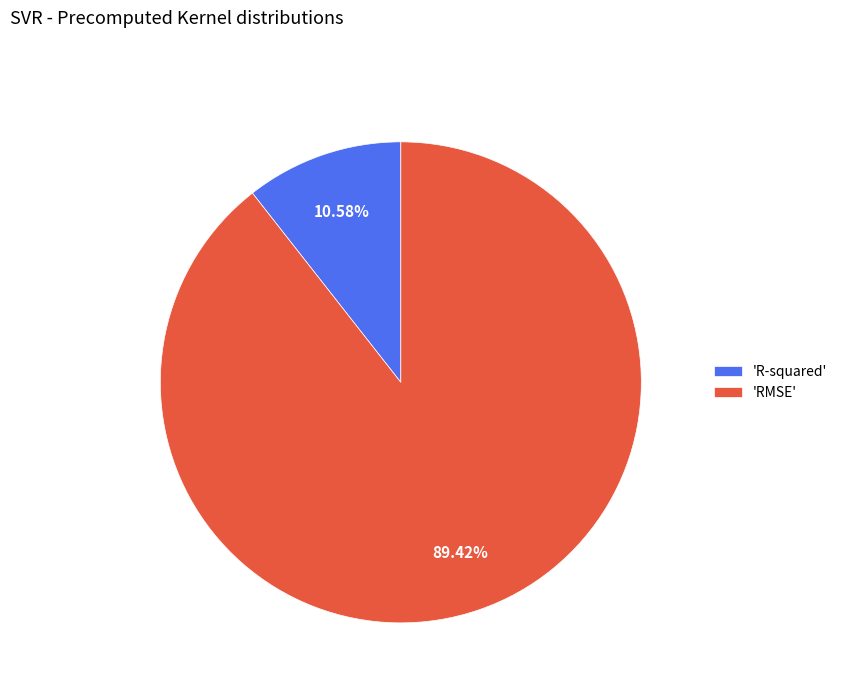

Combined, do 'R-squared' and 'RMSE' account for over 50%?

Yes